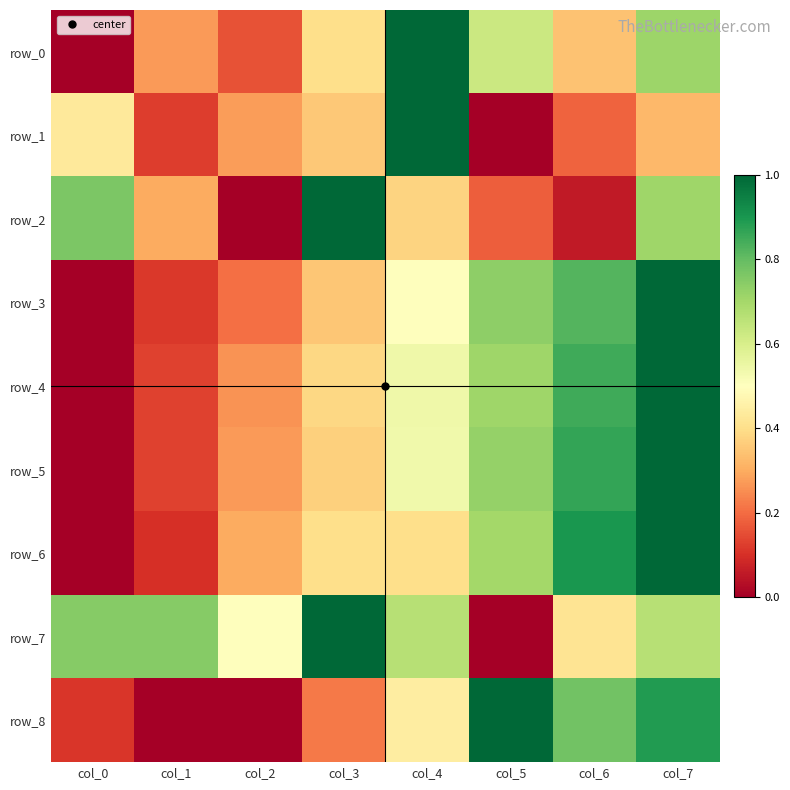

What is the approximate value of row_7 at col_3?

1.0